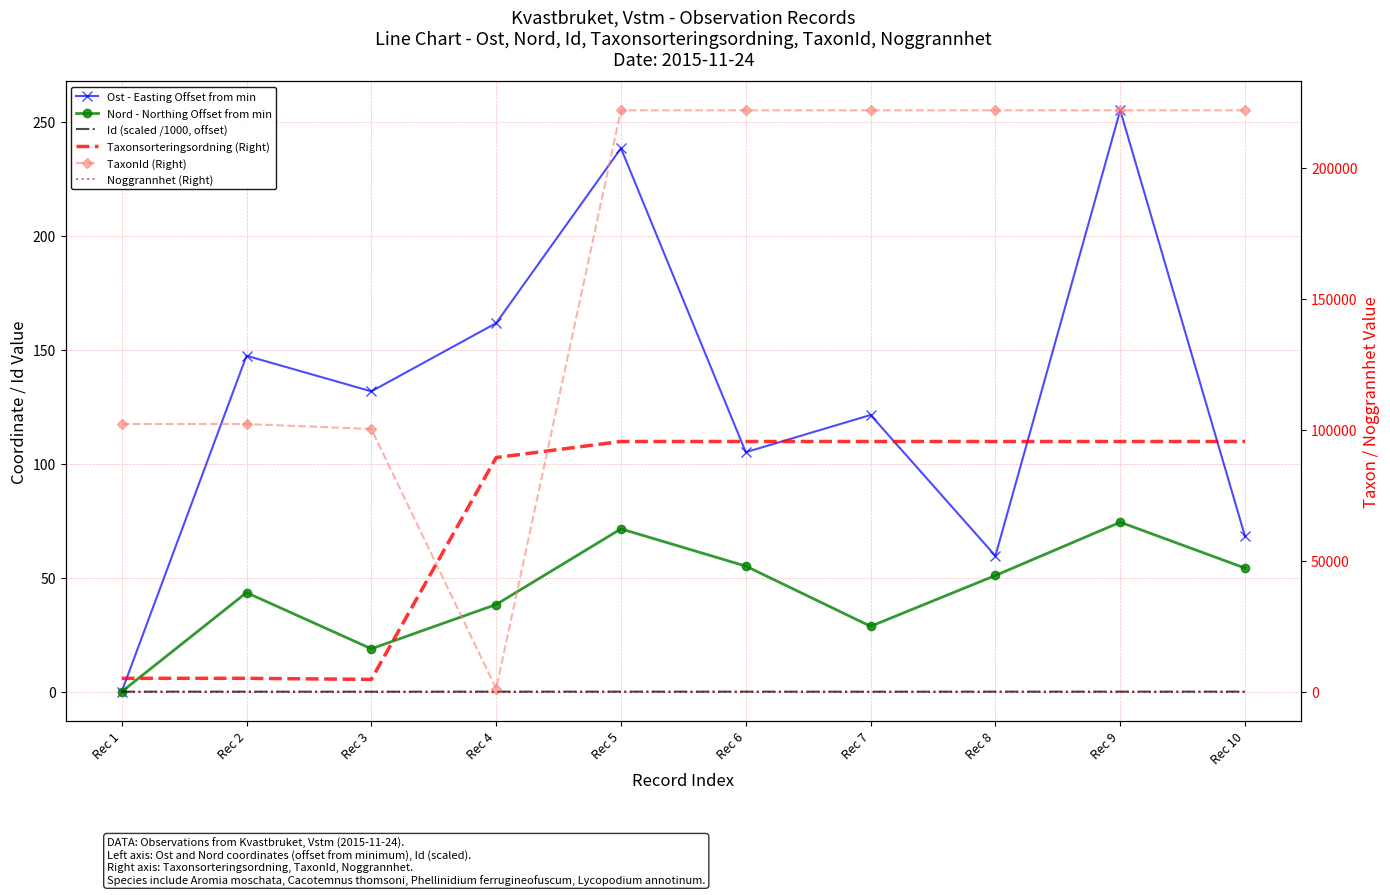

Which series has the widest spread of values?

TaxonId (Right)